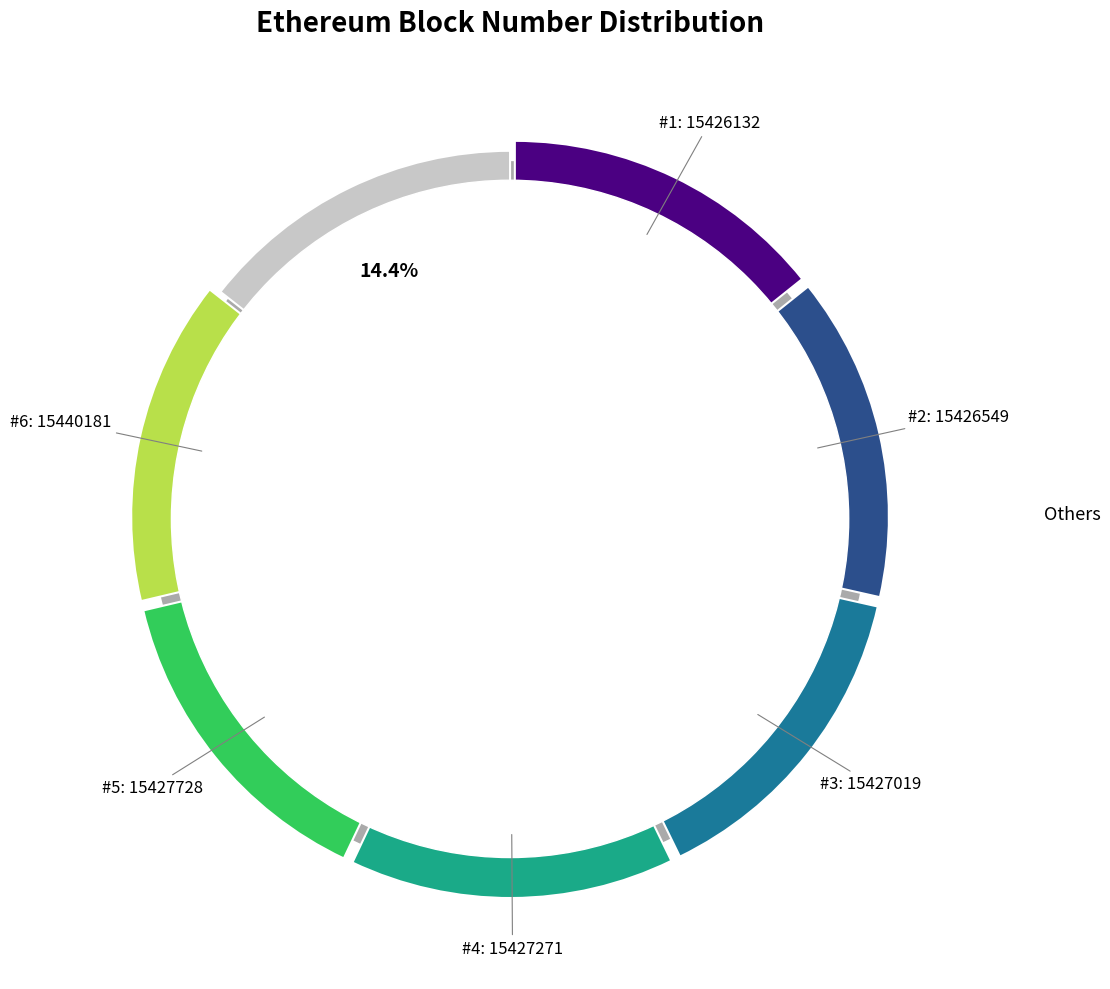

Combined, what portion of the pie is Row 1: 15426549 and Row 5: 15440181?

28.5%